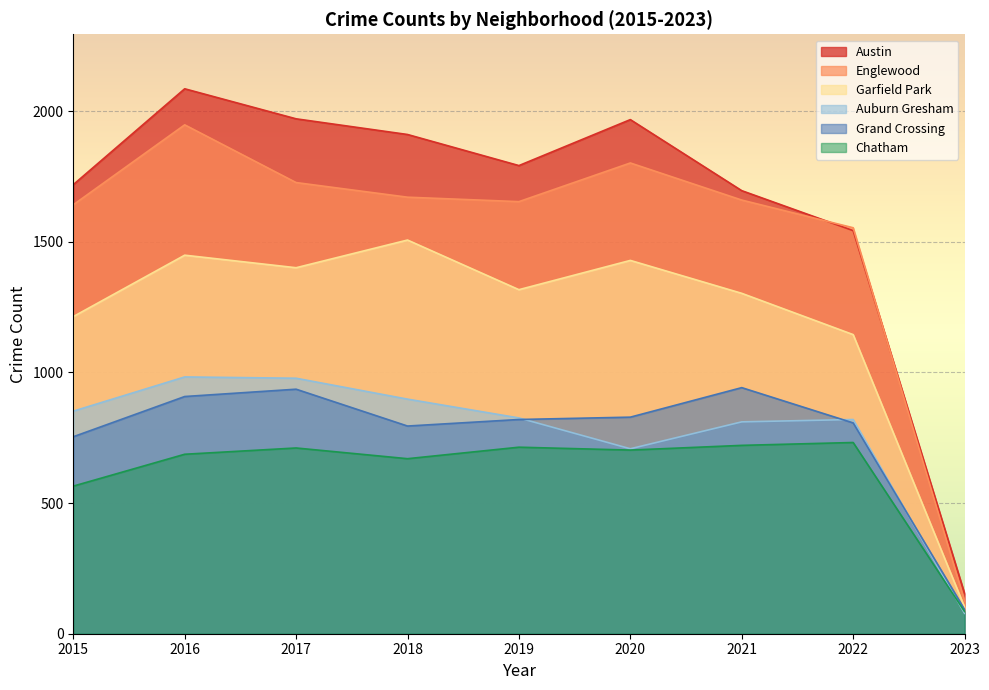

Which series has the widest spread of values?

Austin